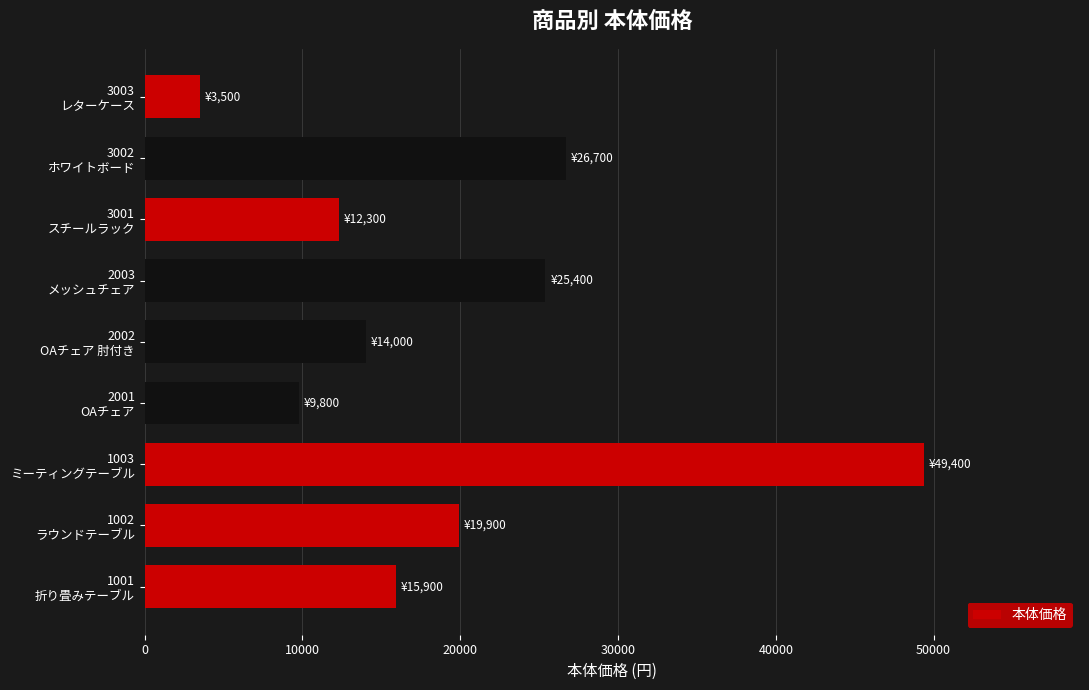

How many series are shown in this chart?

1